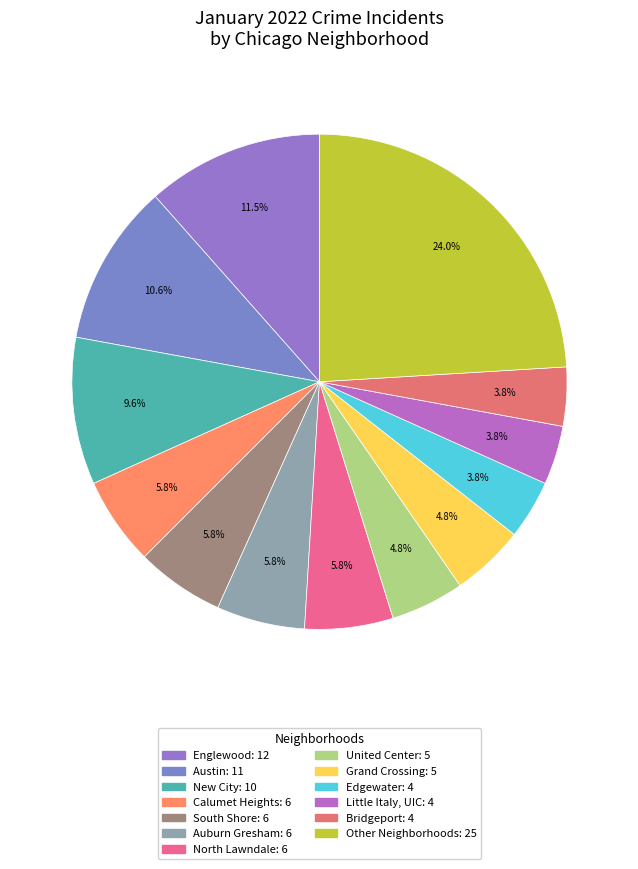

Count the number of slices in the pie.

13